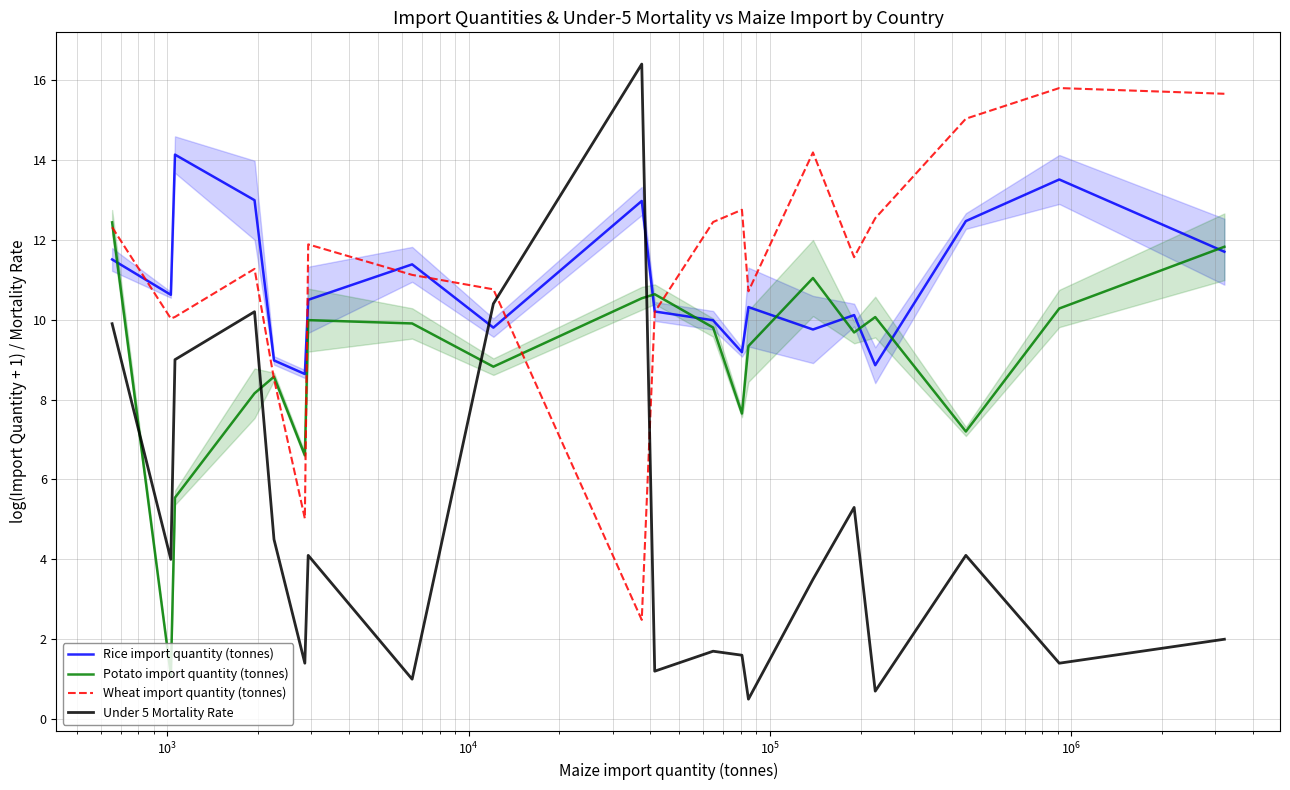

What is the minimum value for Potato import quantity (tonnes)?

1.1